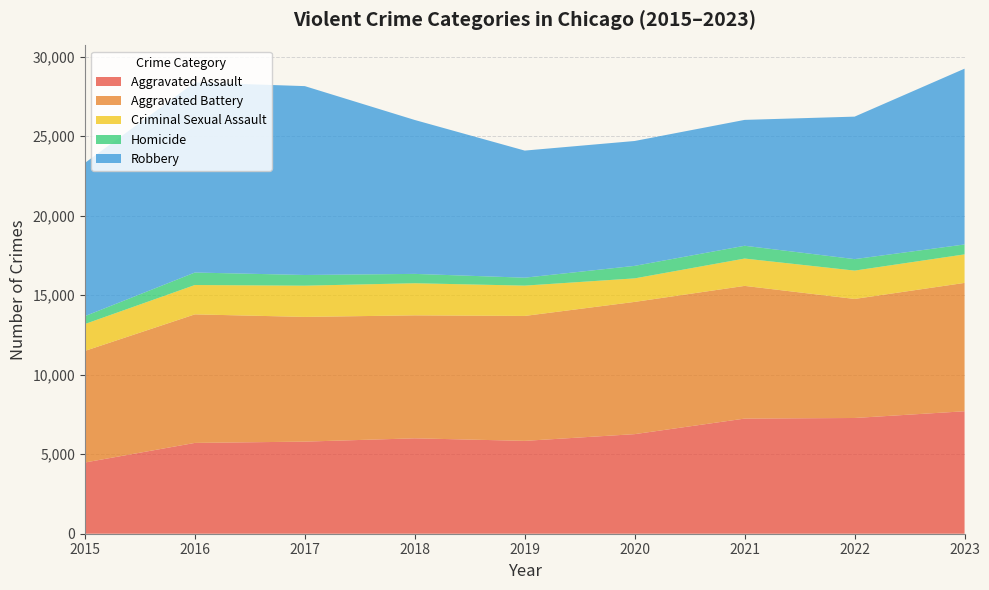

Reading left to right, list all the values displayed in this chart.

Aggravated Assault: 2015=4480	2016=5712	2017=5793	2018=6001	2019=5841	2020=6264	2021=7242	2022=7280	2023=7703
Aggravated Battery: 2015=7019	2016=8086	2017=7845	2018=7735	2019=7858	2020=8319	2021=8347	2022=7488	2023=8074
Criminal Sexual Assault: 2015=1691	2016=1846	2017=1965	2018=2020	2019=1907	2020=1479	2021=1720	2022=1783	2023=1794
Homicide: 2015=496	2016=786	2017=672	2018=588	2019=499	2020=787	2021=804	2022=722	2023=624
Robbery: 2015=9638	2016=11960	2017=11880	2018=9681	2019=7995	2020=7855	2021=7918	2022=8963	2023=11058